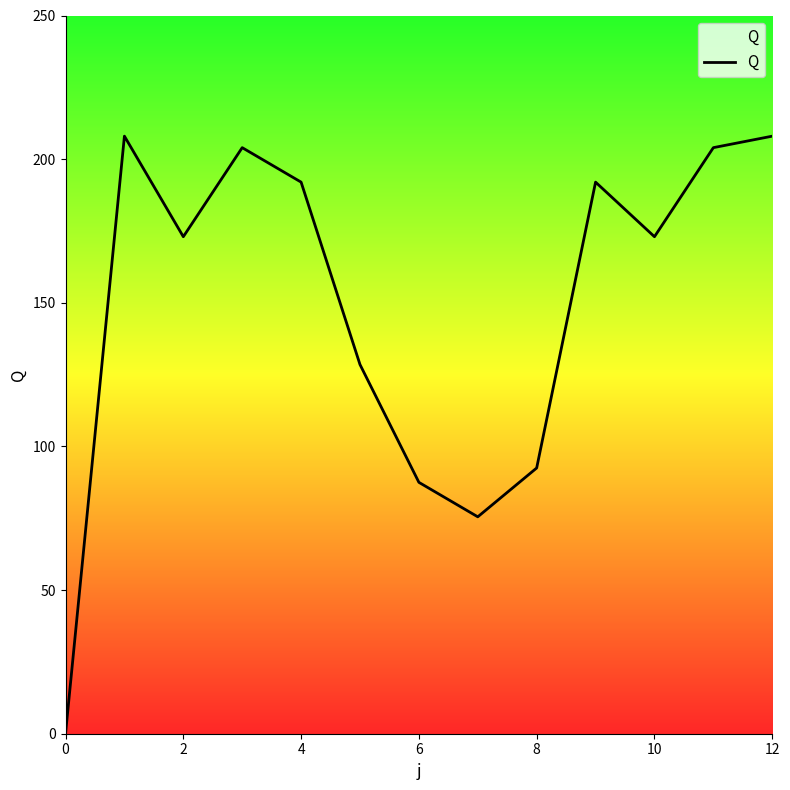

What is the greatest value displayed?

208.0